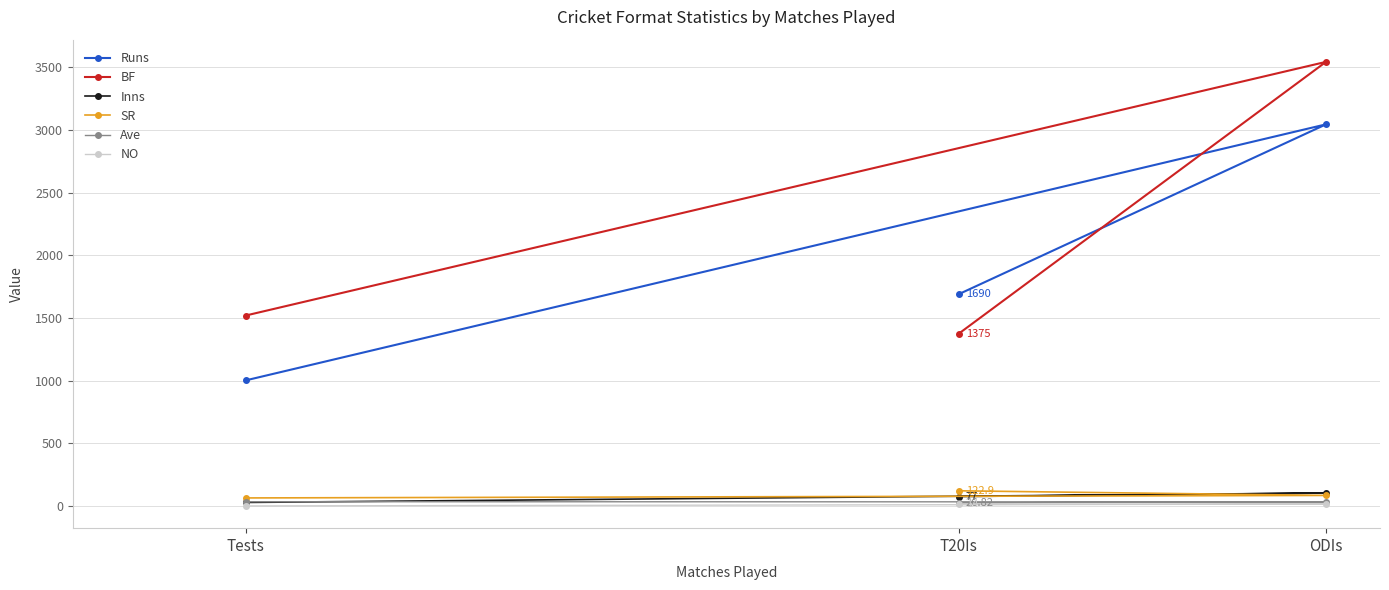

What is the label of the 1st point from the right?

ODIs